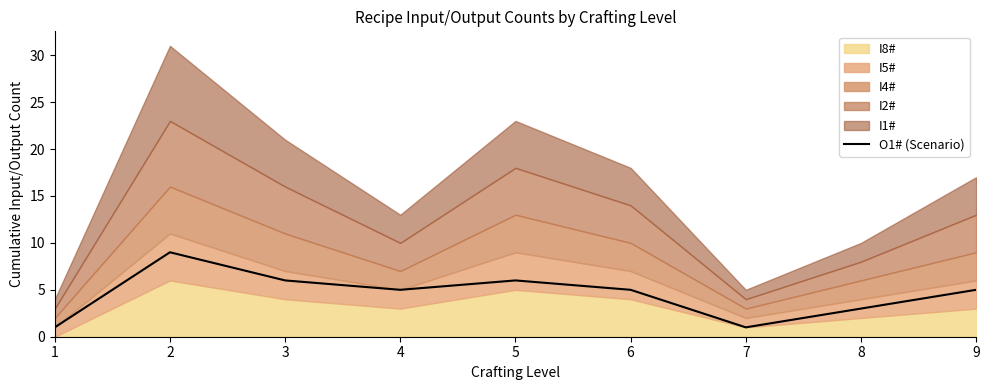

Count the number of values greater than 5.

3